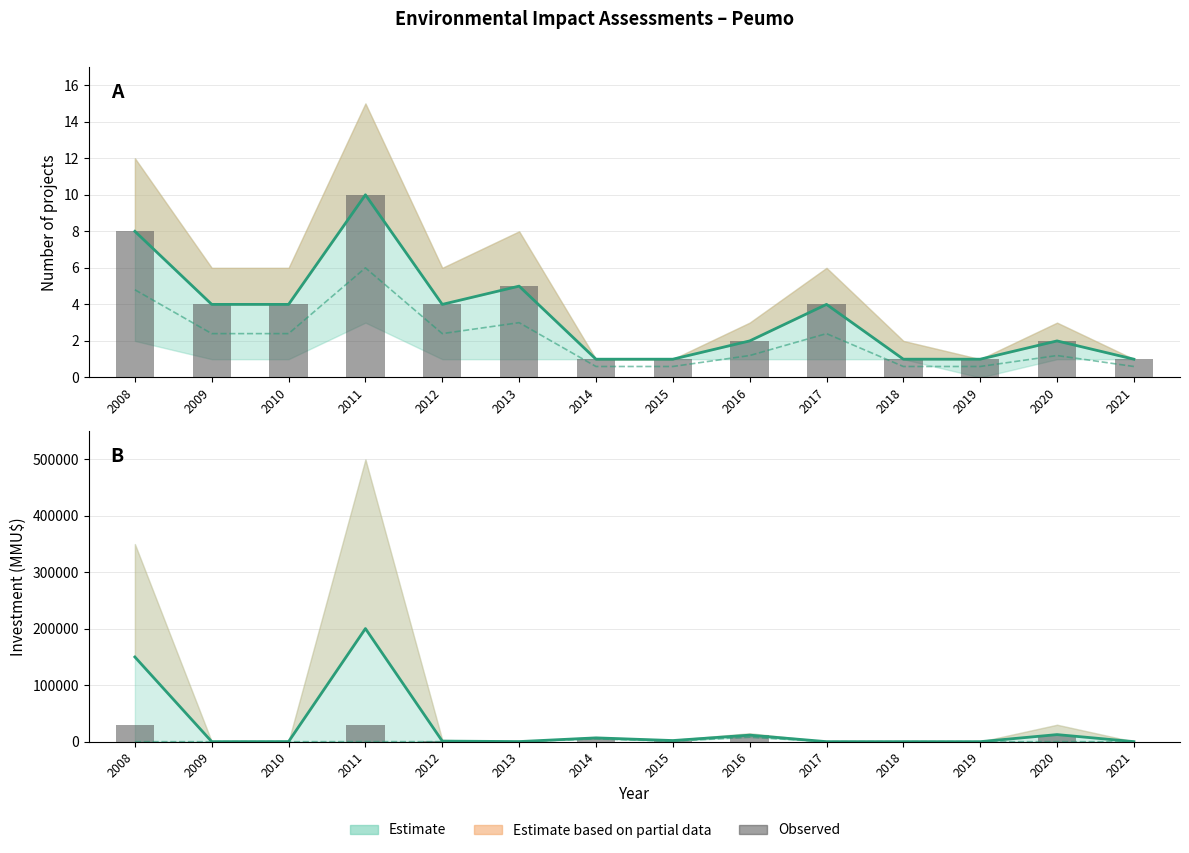

Reading left to right, transcribe all the data shown in this chart.

Count (Estimate): 2008=8.0	2009=4.0	2010=4.0	2011=10.0	2012=4.0	2013=5.0	2014=1.0	2015=1.0	2016=2.0	2017=4.0	2018=1.0	2019=1.0	2020=2.0	2021=1.0
Count lower trend: 2008=4.8	2009=2.4	2010=2.4	2011=6.0	2012=2.4	2013=3.0	2014=0.6	2015=0.6	2016=1.2	2017=2.4	2018=0.6	2019=0.6	2020=1.2	2021=0.6
Projects per year: 2008=8.0	2009=4.0	2010=4.0	2011=10.0	2012=4.0	2013=5.0	2014=1.0	2015=1.0	2016=2.0	2017=4.0	2018=1.0	2019=1.0	2020=2.0	2021=1.0
Investment mid (Estimate): 2008=150000.0	2009=36.0	2010=135.0	2011=200350.0	2012=1050.0	2013=175.0	2014=6750.0	2015=2000.0	2016=11570.0	2017=39.5	2018=40.0	2019=0.0	2020=12540.0	2021=80.0
Investment lower trend: 2008=0.0	2009=10.0	2010=10.0	2011=100.0	2012=50.0	2013=50.0	2014=5000.0	2015=1000.0	2016=8000.0	2017=20.0	2018=20.0	2019=0.0	2020=25.0	2021=25.0
Investment per year: 2008=30000.0	2009=36.0	2010=135.0	2011=30000.0	2012=1050.0	2013=175.0	2014=6750.0	2015=2000.0	2016=11570.0	2017=39.5	2018=40.0	2019=0.0	2020=12540.0	2021=80.0